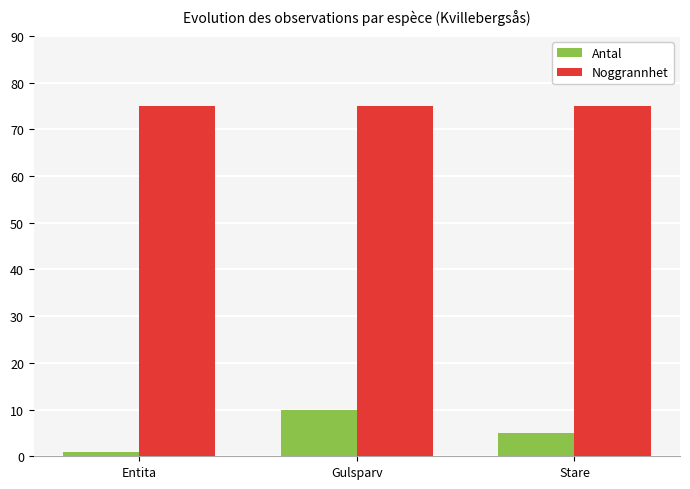

Which series has the largest total across all categories?

Noggrannhet